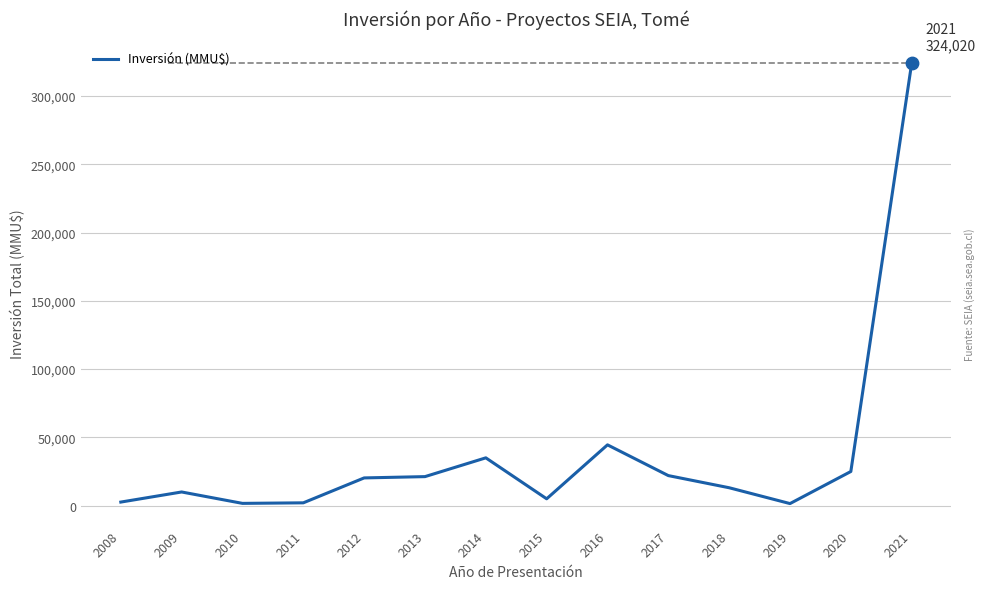

What is the ratio of the value at 2014 to the value at 2016?

0.8